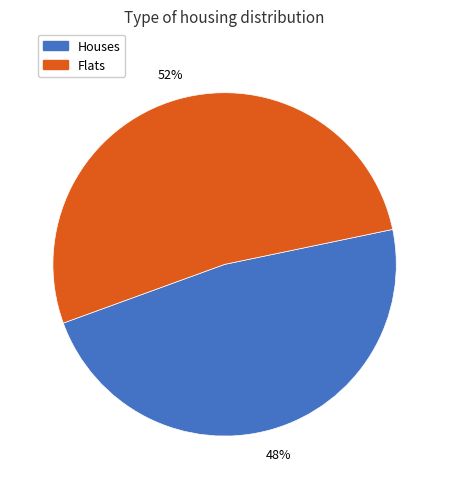

Does any single category account for the majority?

Yes